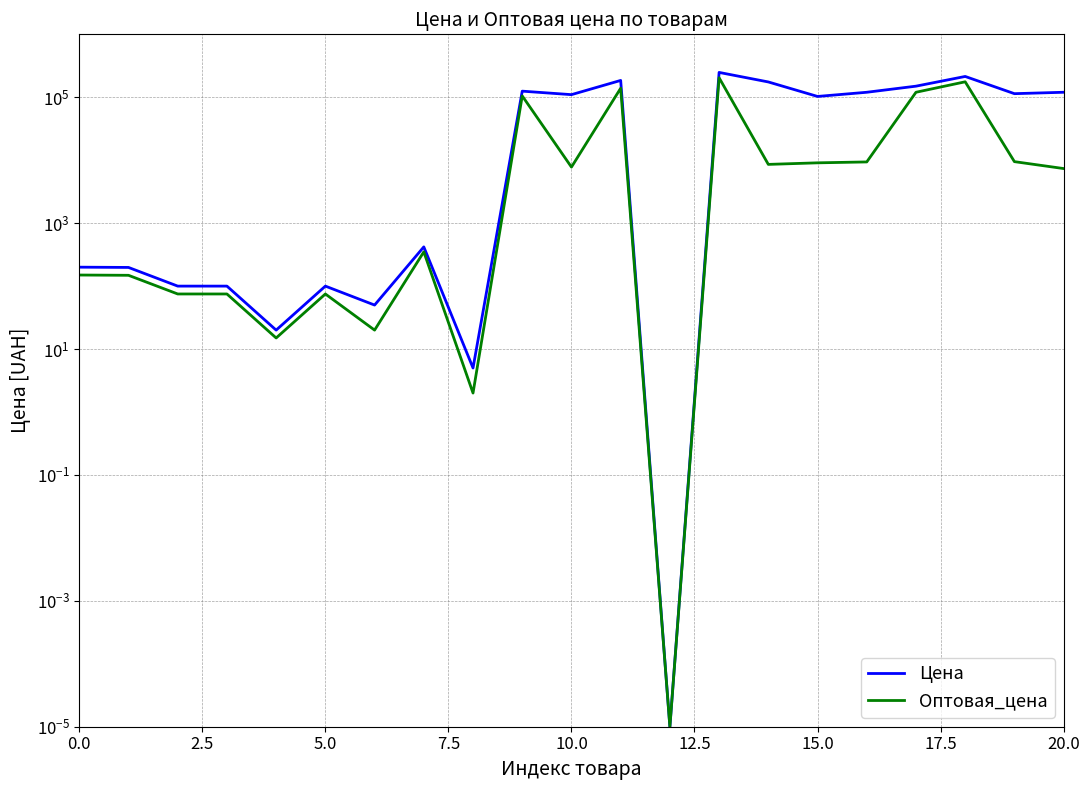

Rank the series by their average value, from lowest to highest.

Оптовая_цена, Цена